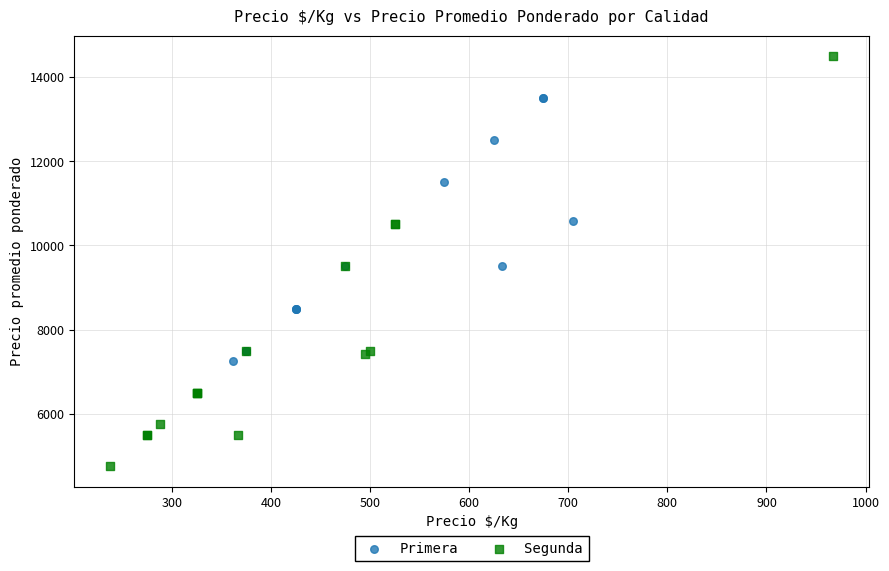

Which series reaches the minimum Y coordinate?

Segunda